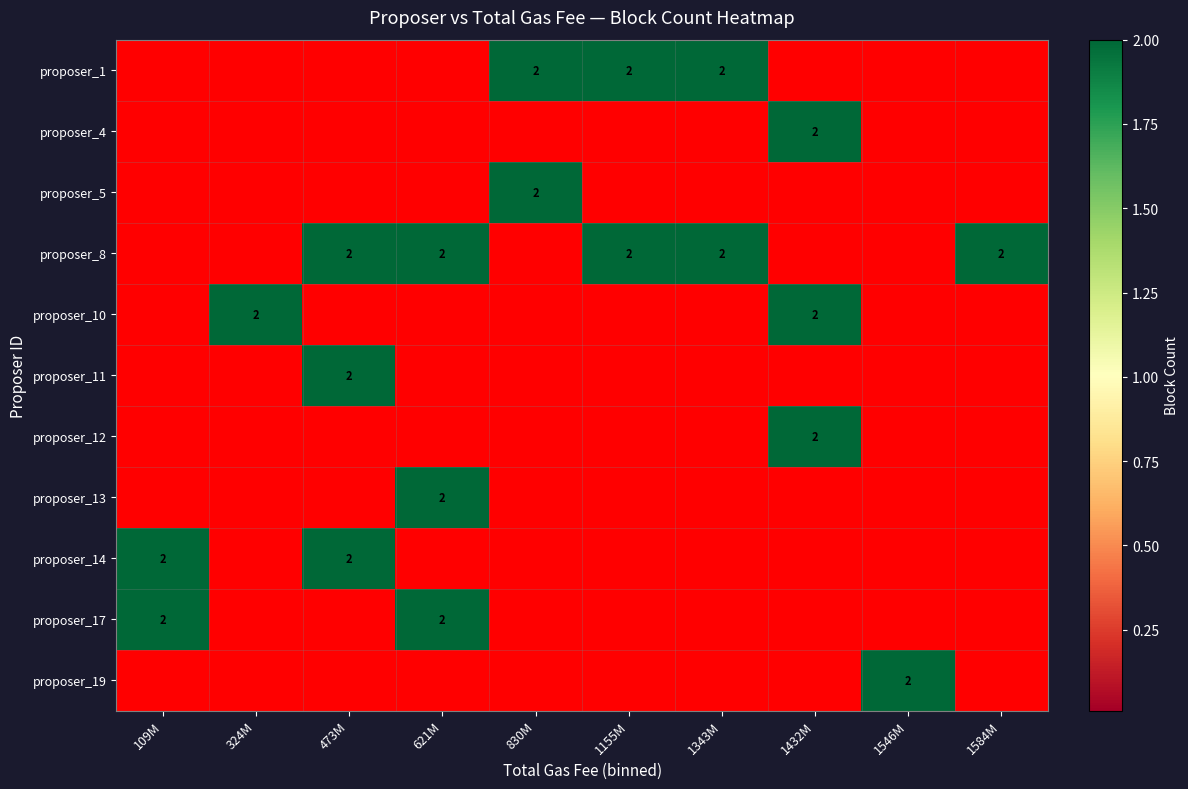

The value of proposer_5 at 473M is 0. True or false?

True